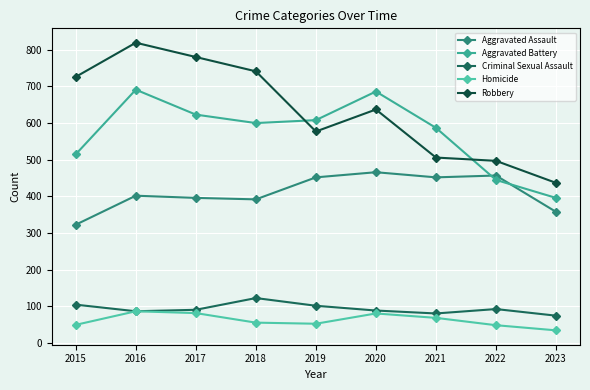

What is the value of the Aggravated Battery point at the 4th from the left?

600